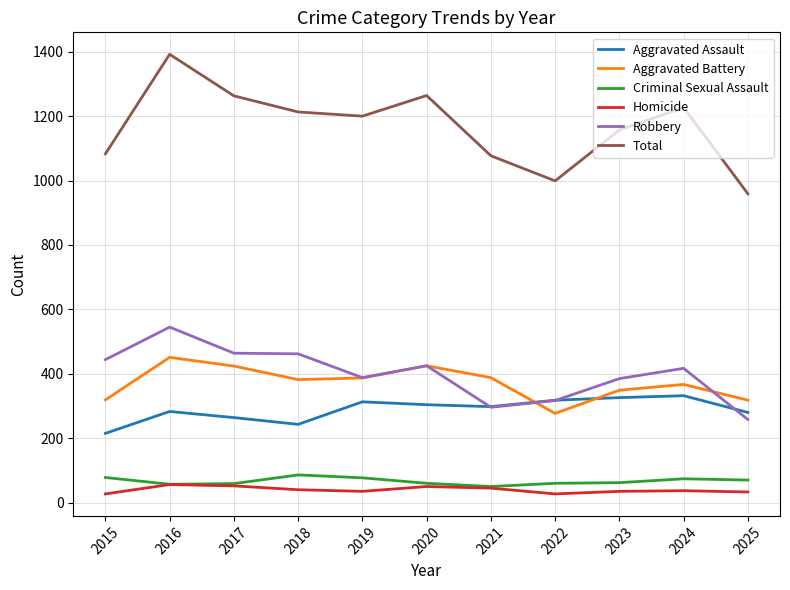

What is the difference between the second highest and second lowest values in the Robbery series?

168